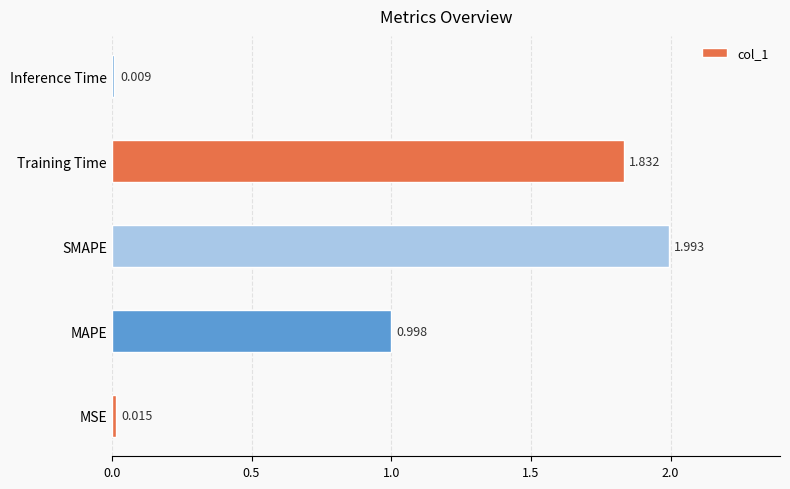

How many bars are there in total?

5